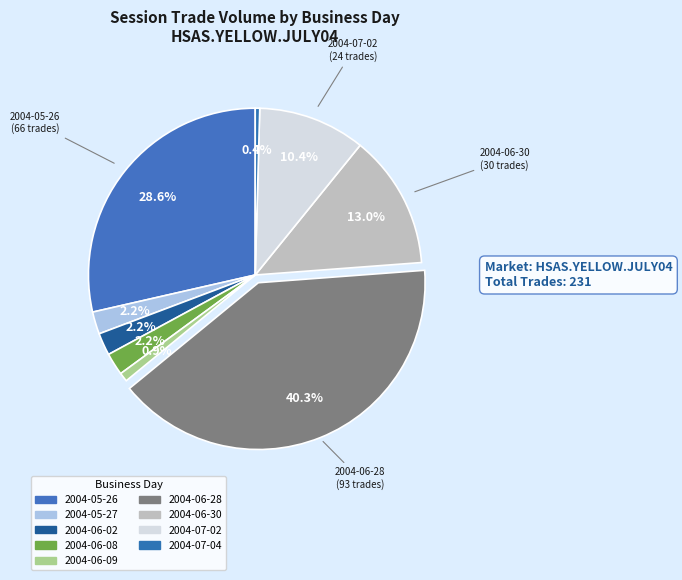

Approximately how many times larger is the value at 2004-07-04 compared to 2004-05-27?

0.2